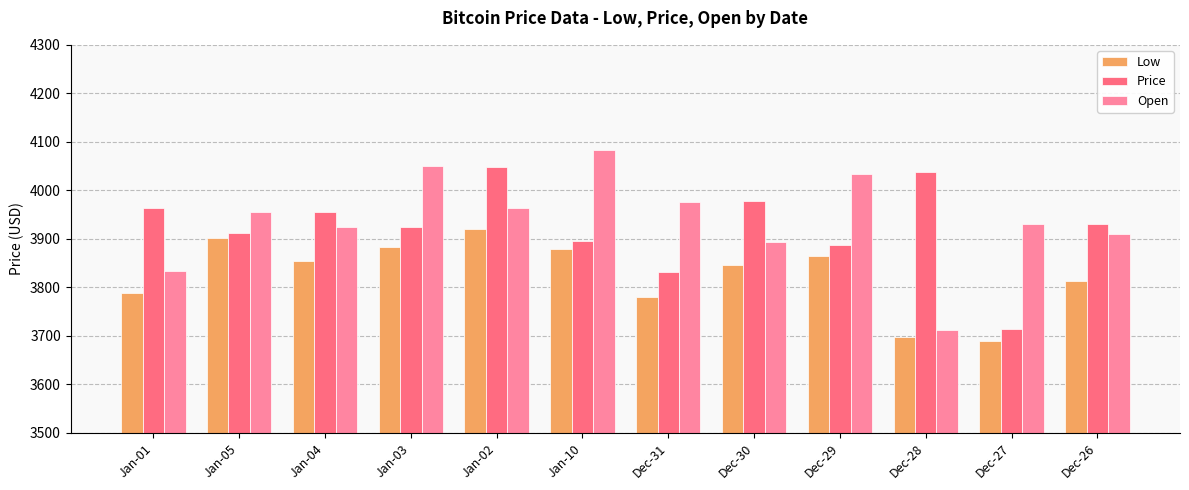

How many bars are there in total?

36